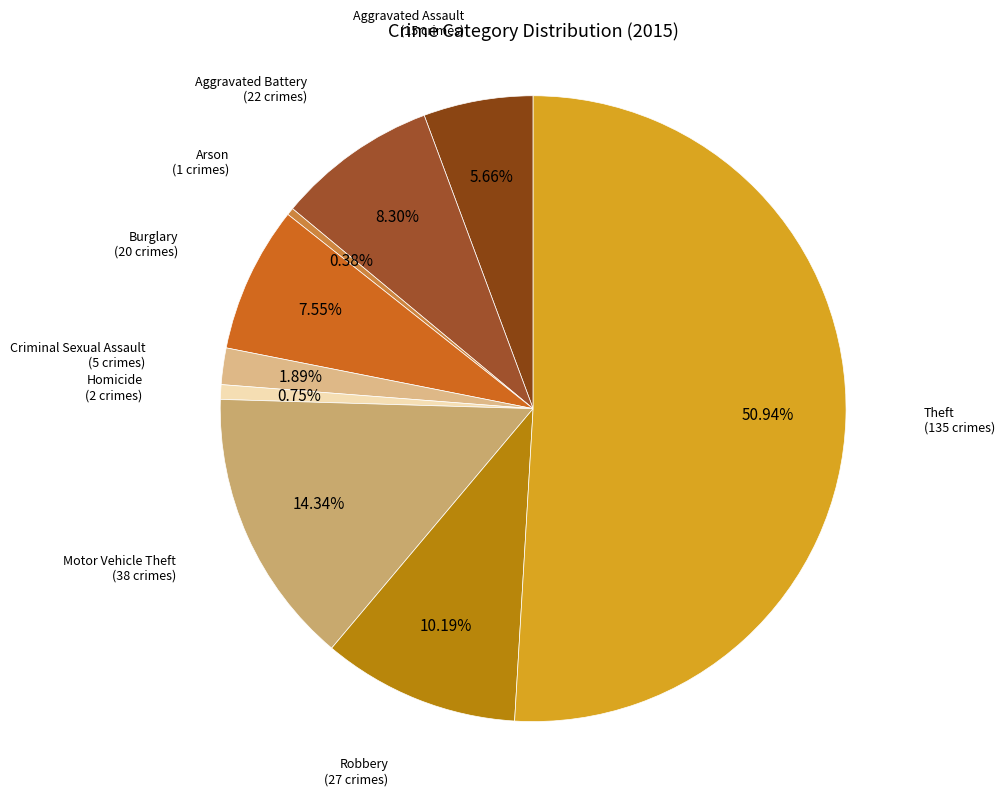

How many slices are in this pie chart?

9